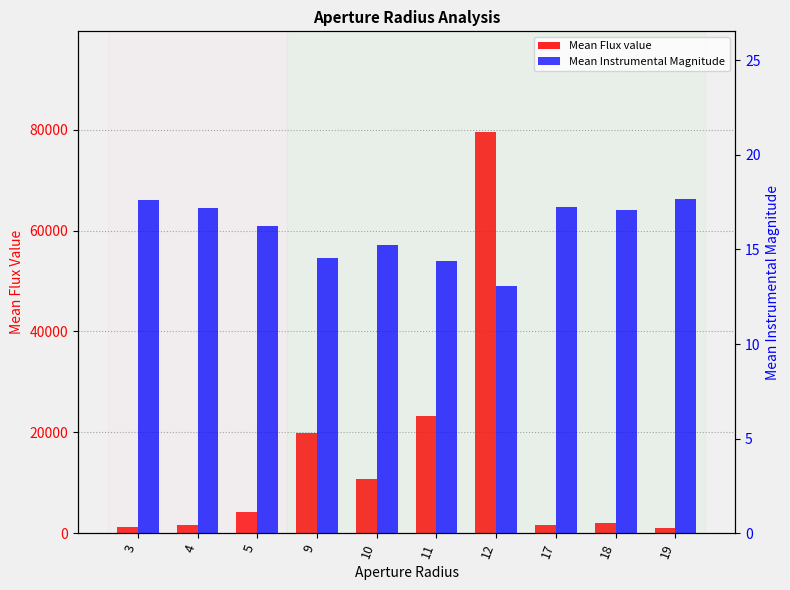

What is the maximum value for Mean Flux value?

79635.8